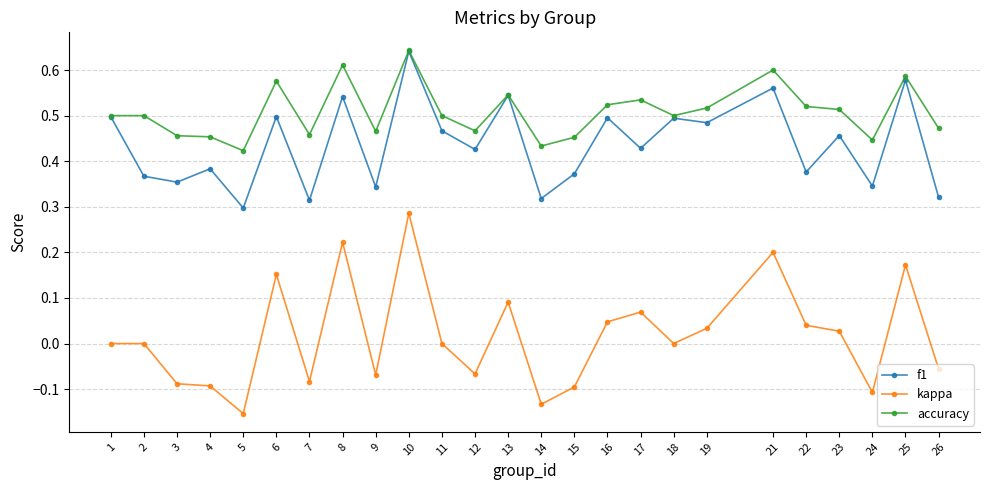

Which label corresponds to the largest value in the chart?

10